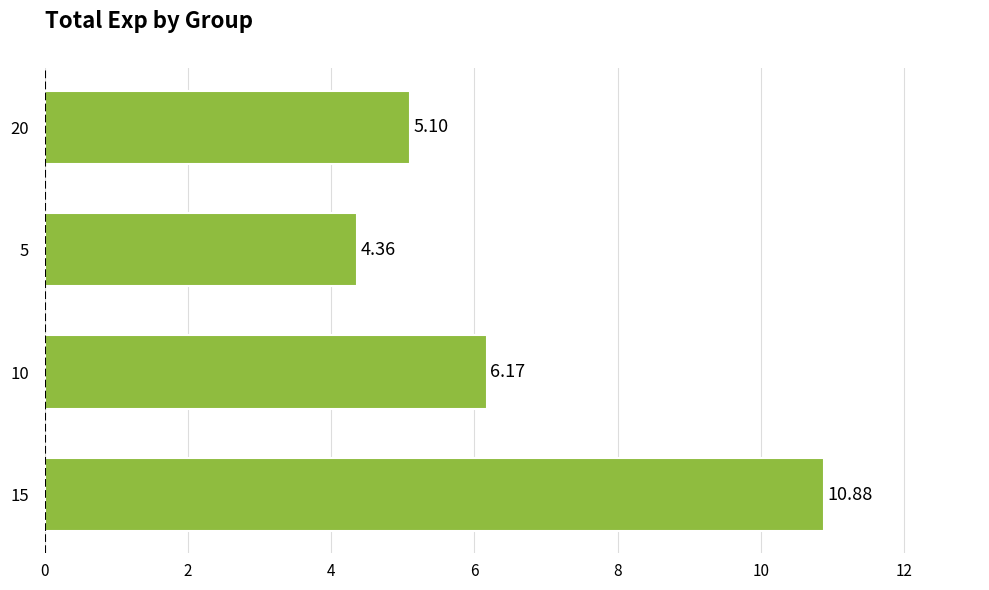

At which category does the chart reach its minimum across all series?

5